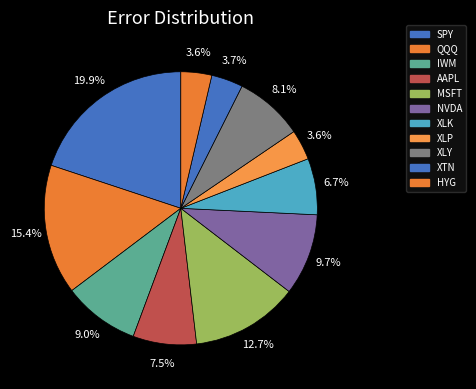

How many slices are in this pie chart?

11